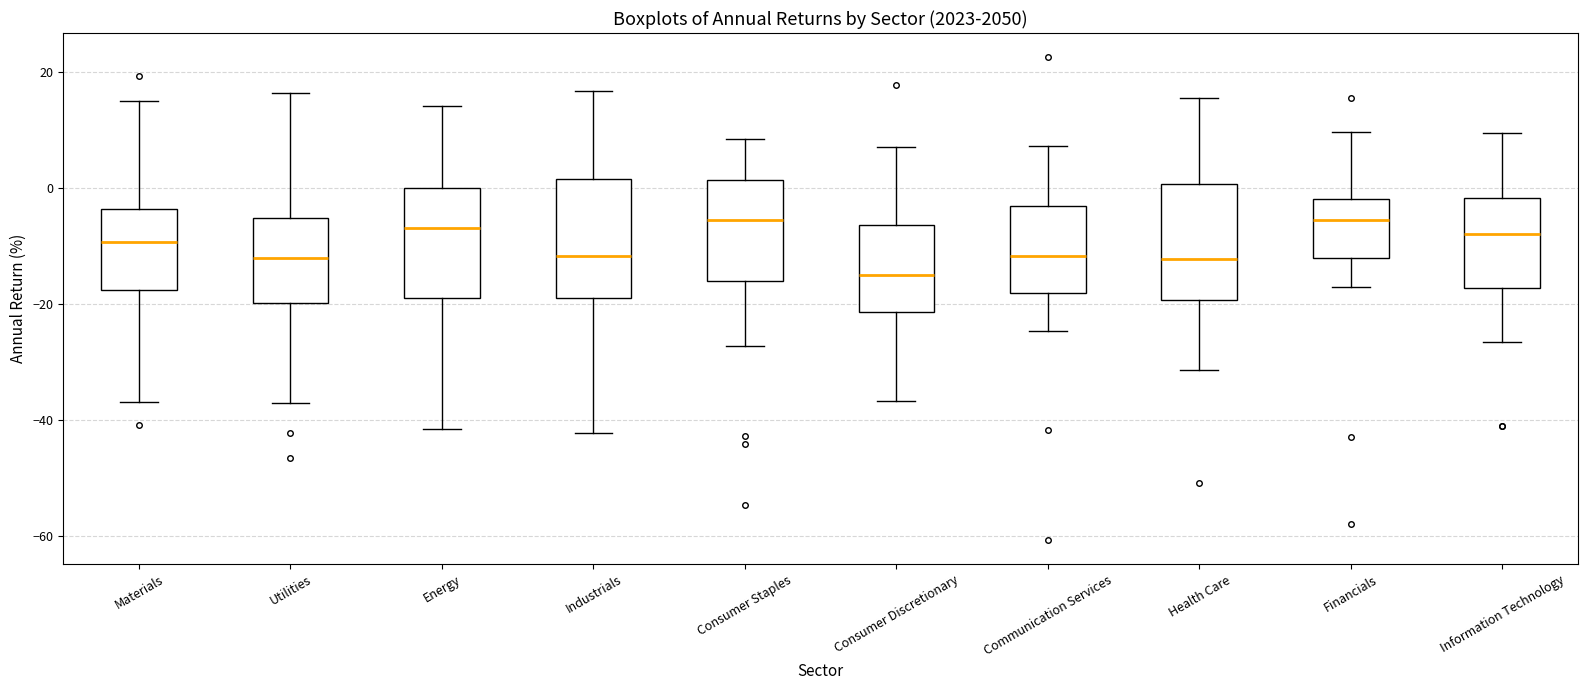

Reading left to right, transcribe this box plot: for each box, give where its median line is, the range the box spans, and where its two whiskers end, as read against the y-axis. The values are not printed on the chart, so give them approximately, as read against the axis.

Materials: median -10, box -18 to -4, whiskers -36 to 14
Utilities: median -12, box -20 to -6, whiskers -38 to 16
Energy: median -6, box -20 to 0, whiskers -42 to 14
Industrials: median -12, box -20 to 2, whiskers -42 to 16
Consumer Staples: median -6, box -16 to 2, whiskers -28 to 8
Consumer Discretionary: median -16, box -22 to -6, whiskers -36 to 8
Communication Services: median -12, box -18 to -4, whiskers -24 to 8
Health Care: median -12, box -20 to 0, whiskers -32 to 16
Financials: median -6, box -12 to -2, whiskers -18 to 10
Information Technology: median -8, box -18 to -2, whiskers -26 to 10